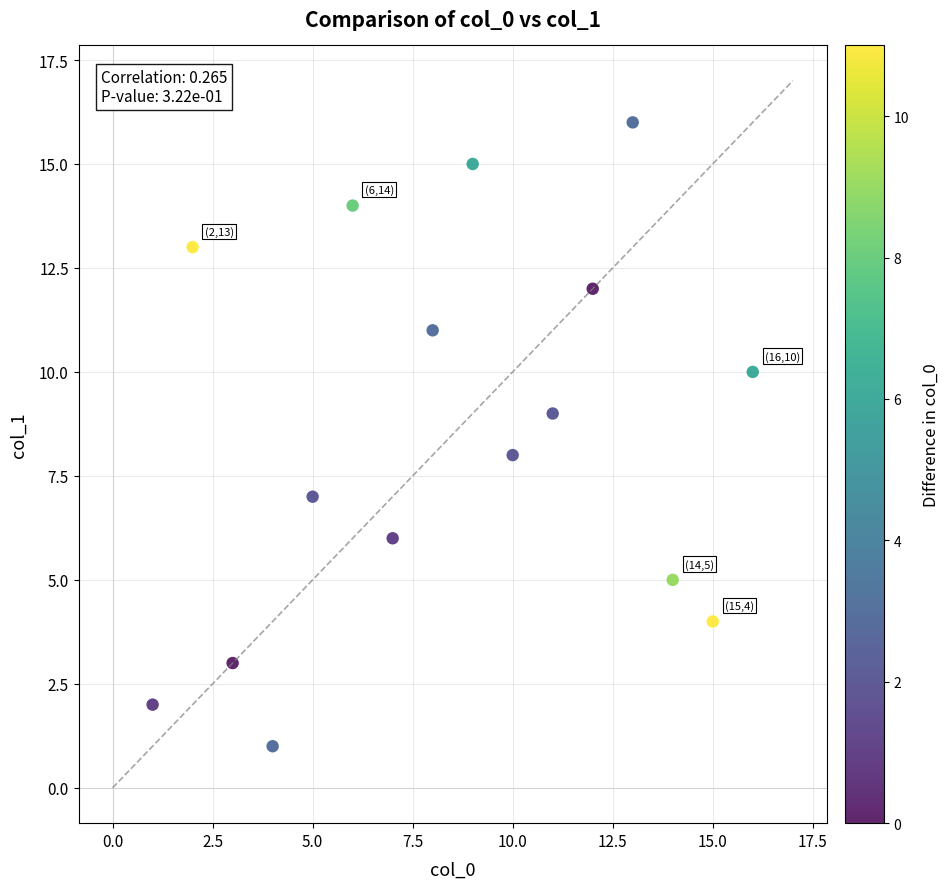

What is the range of X values (max minus min)?

15